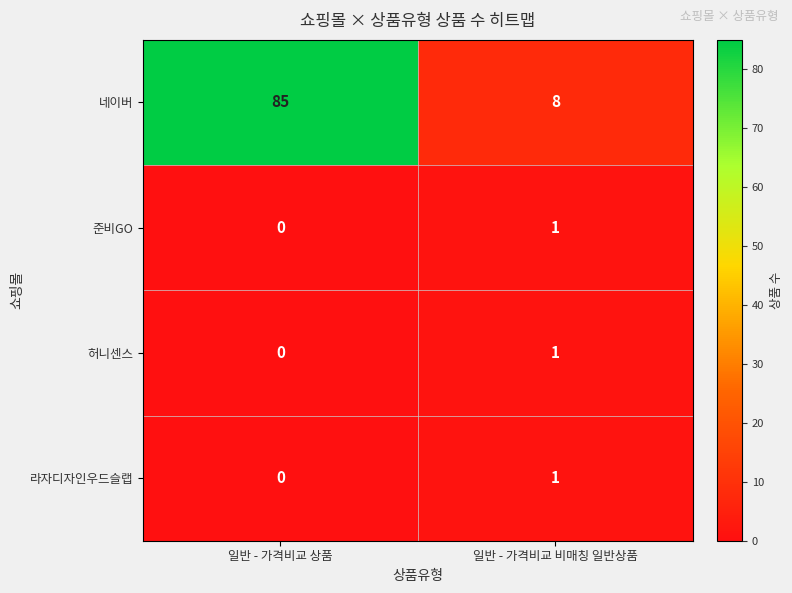

True or false: 허니센스 has a value of 0 at 일반 - 가격비교 상품.

True